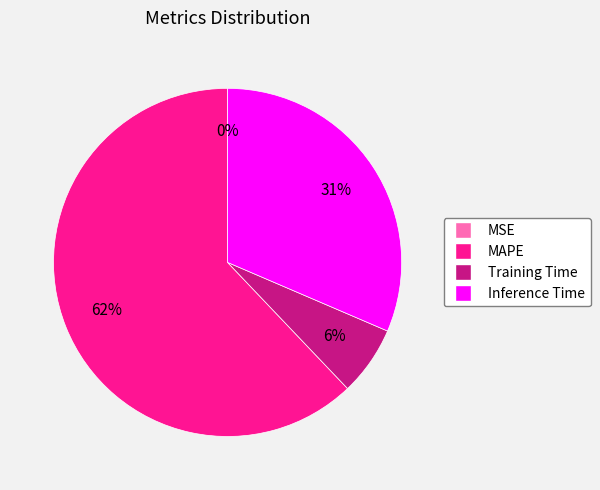

Is there any slice that represents more than half of the pie?

Yes